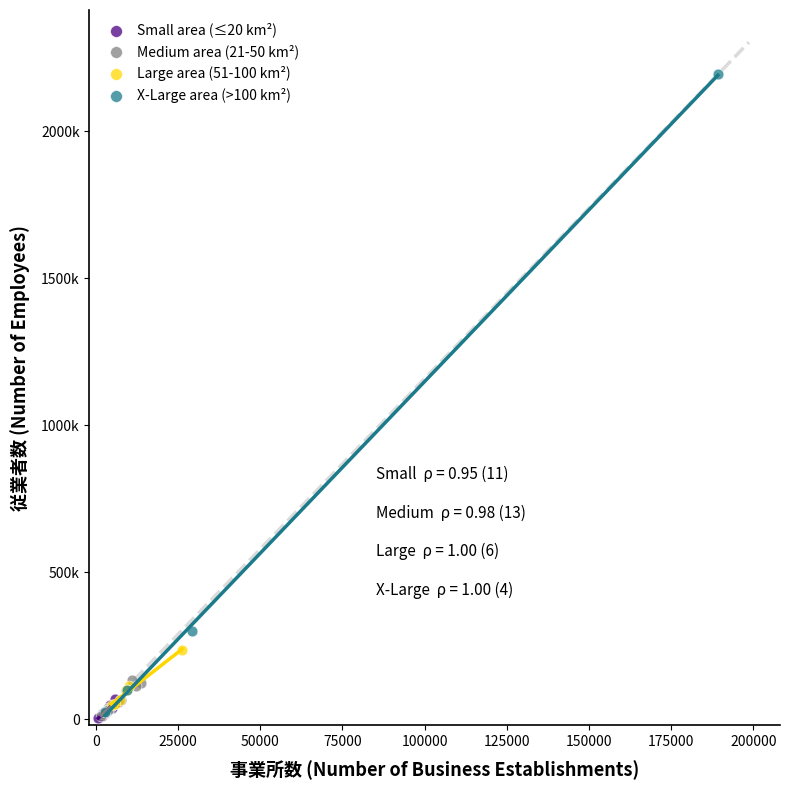

What are all the series names shown in the legend?

Small area (≤20 km²), Medium area (21-50 km²), Large area (51-100 km²), X-Large area (>100 km²)